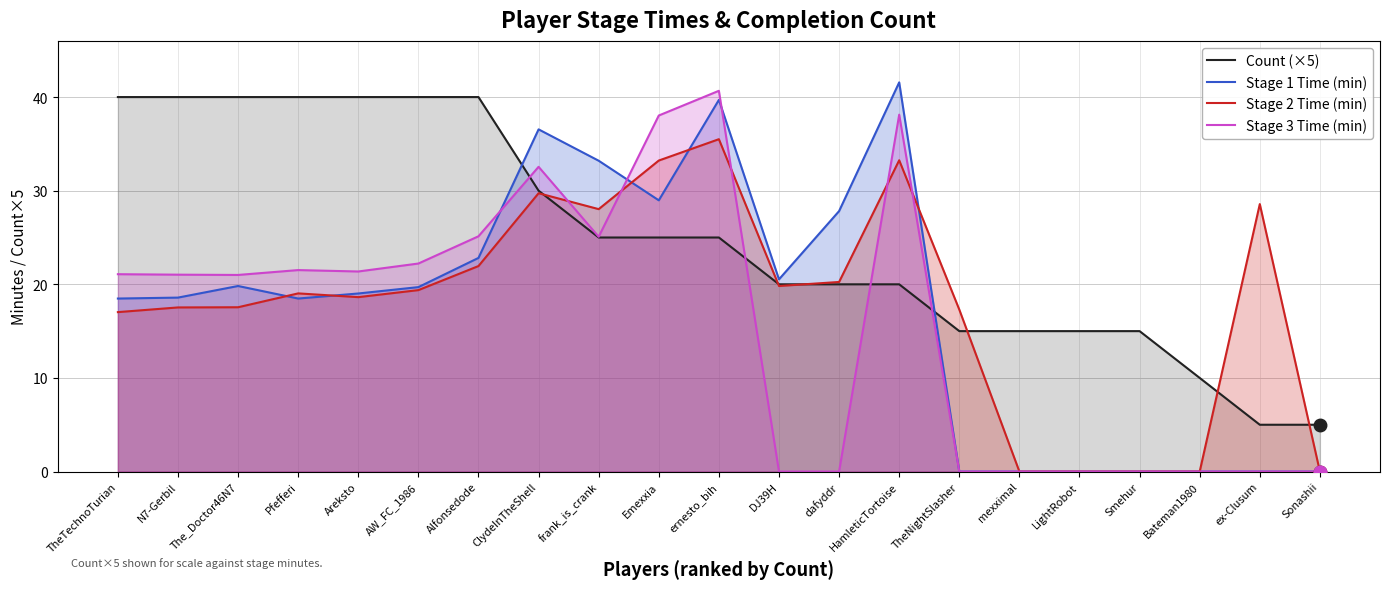

How many values in the Stage 1 Time (min) series are below 19?

10